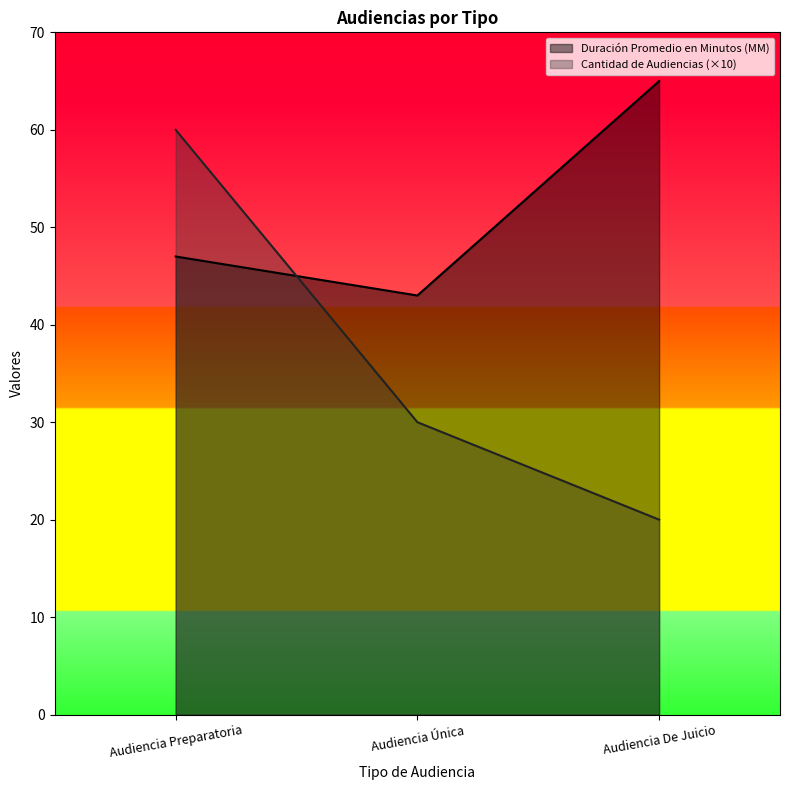

What is the approximate value of Duración Promedio en Minutos (MM) at Audiencia Preparatoria, to the nearest 5?

45